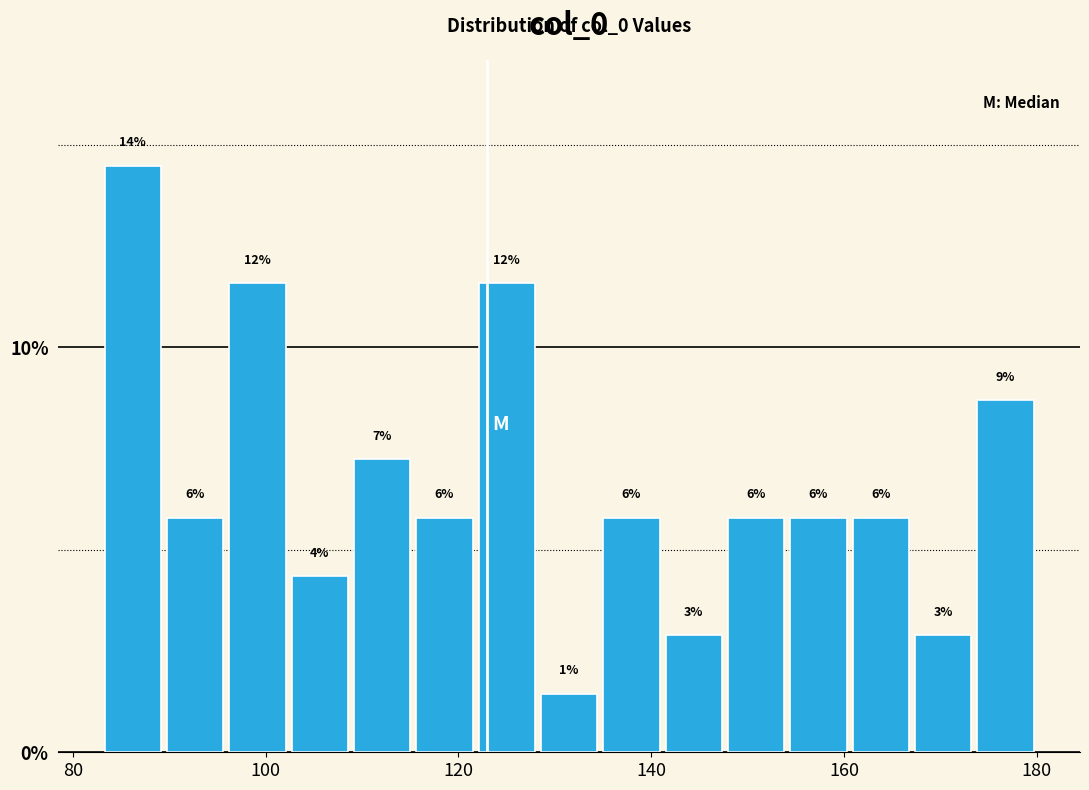

Read against the x-axis, roughly where is the centre of the tallest bar?

86